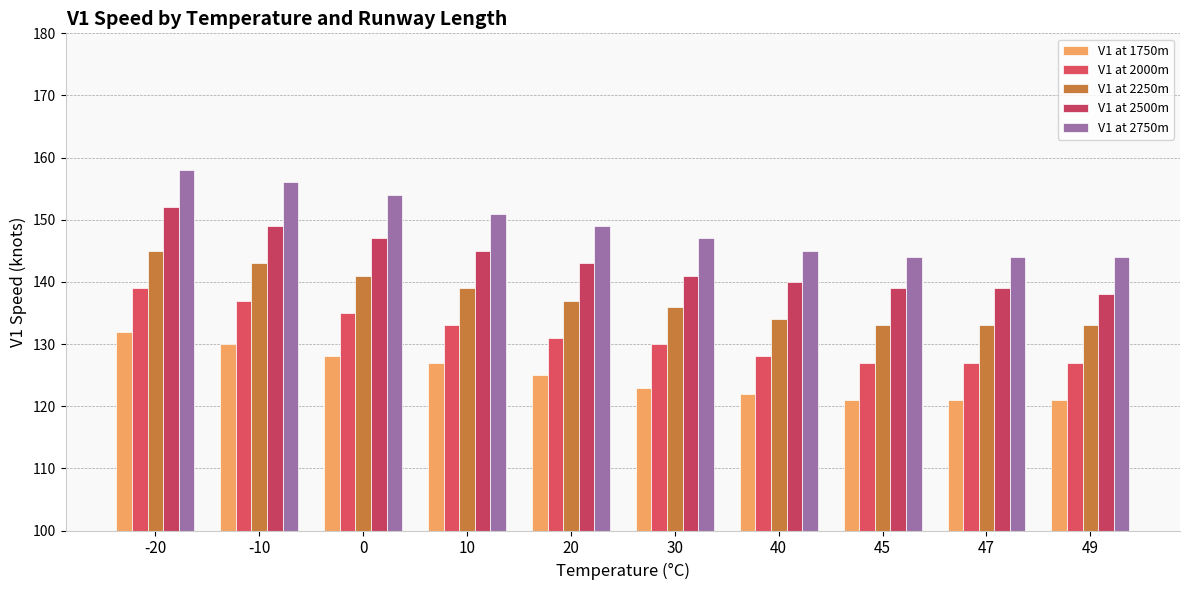

The V1 at 2750m series shows 144 at 47. True or false?

True